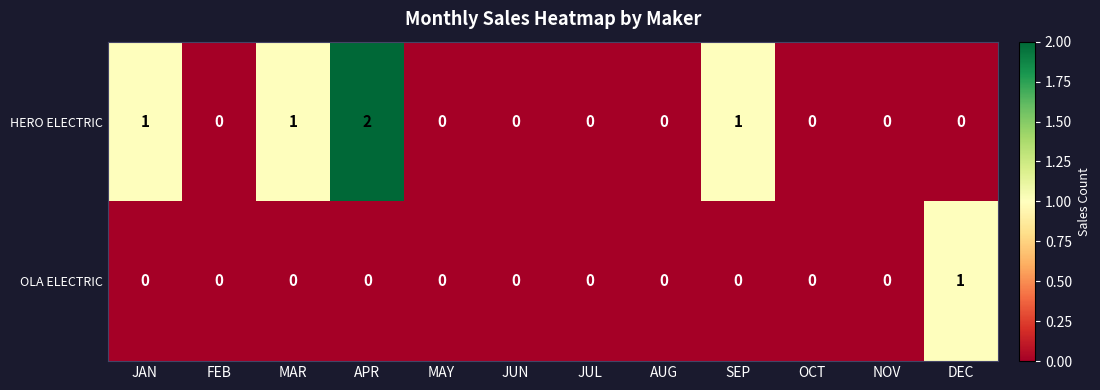

Rank the series by their average value, from lowest to highest.

OLA ELECTRIC, HERO ELECTRIC